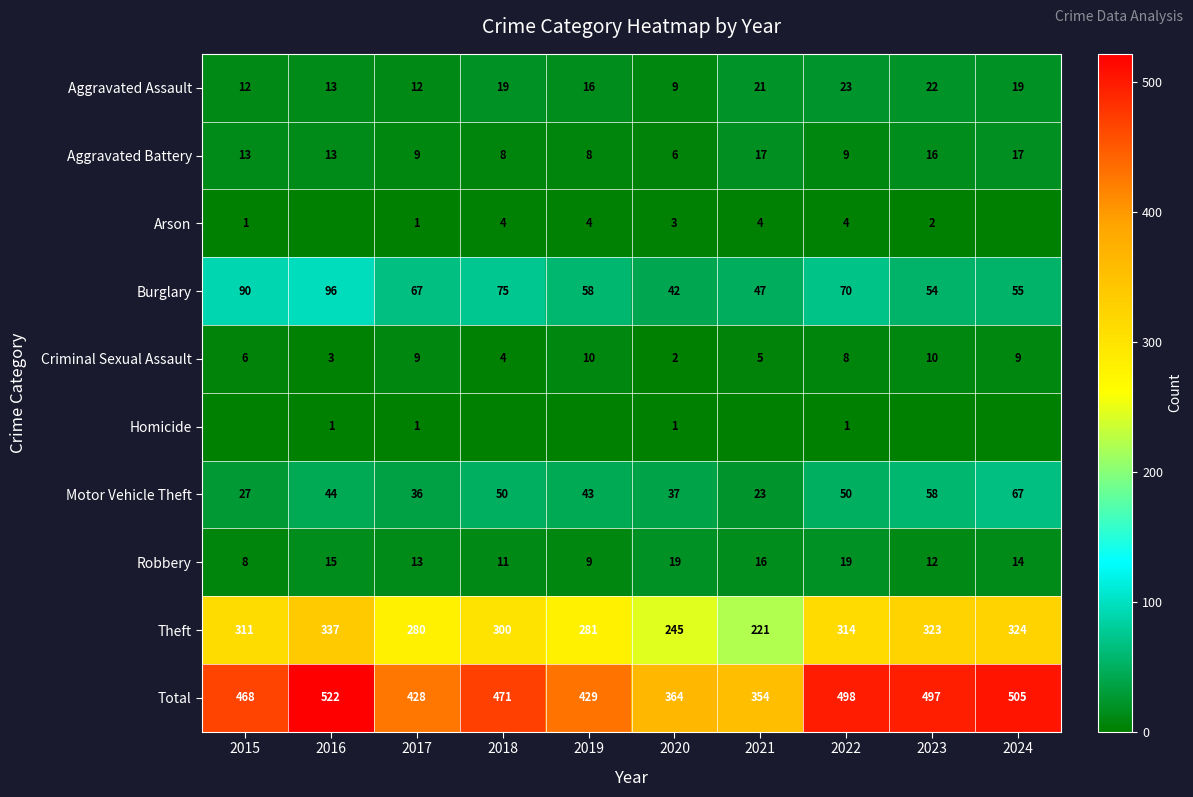

What is the sum of the Robbery values at 2023 and 2016?

27